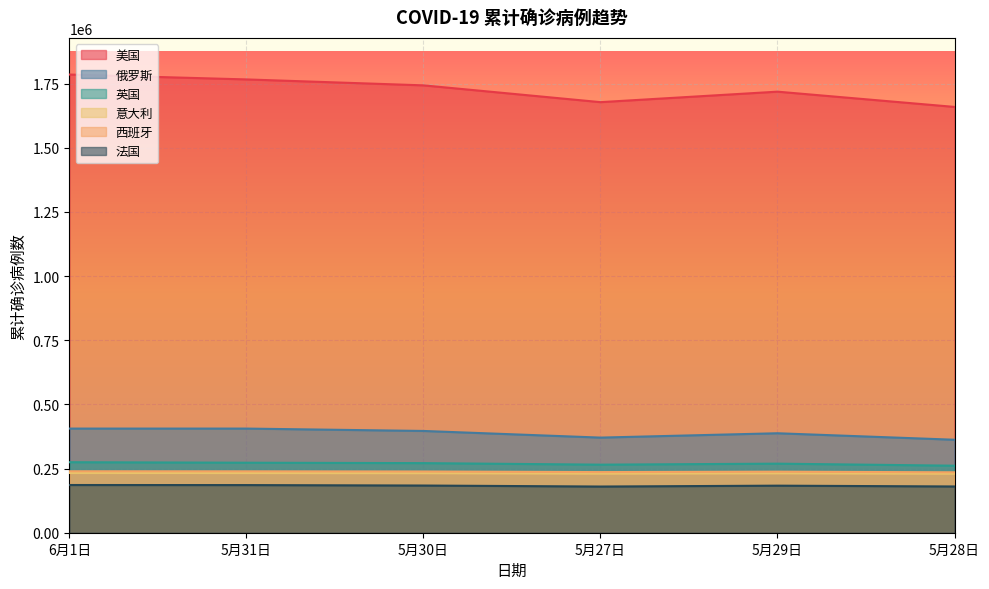

How many lines are shown in the chart?

6